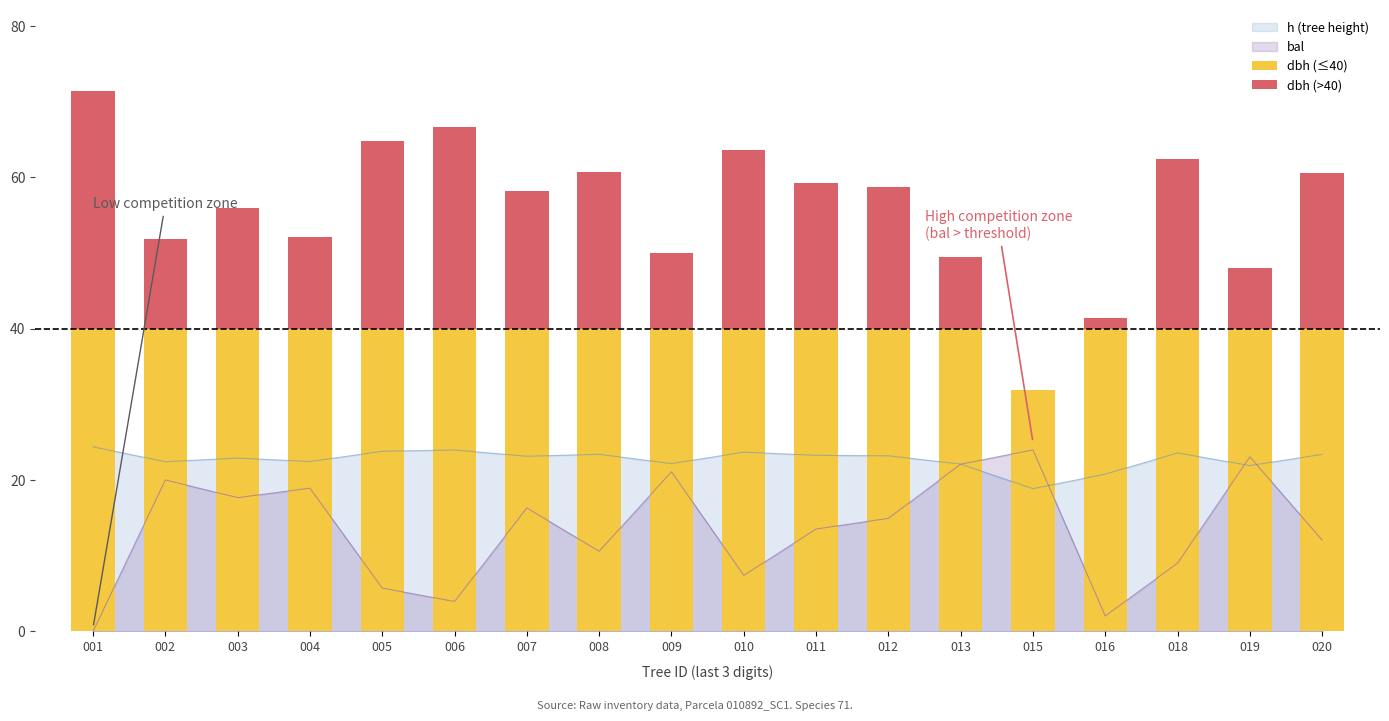

Between 015 and 020, which series saw the biggest shift?

dbh (>40)